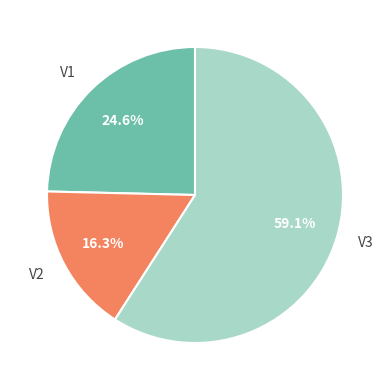

To the nearest percent, what is the combined percentage of V1 and V2?

41%